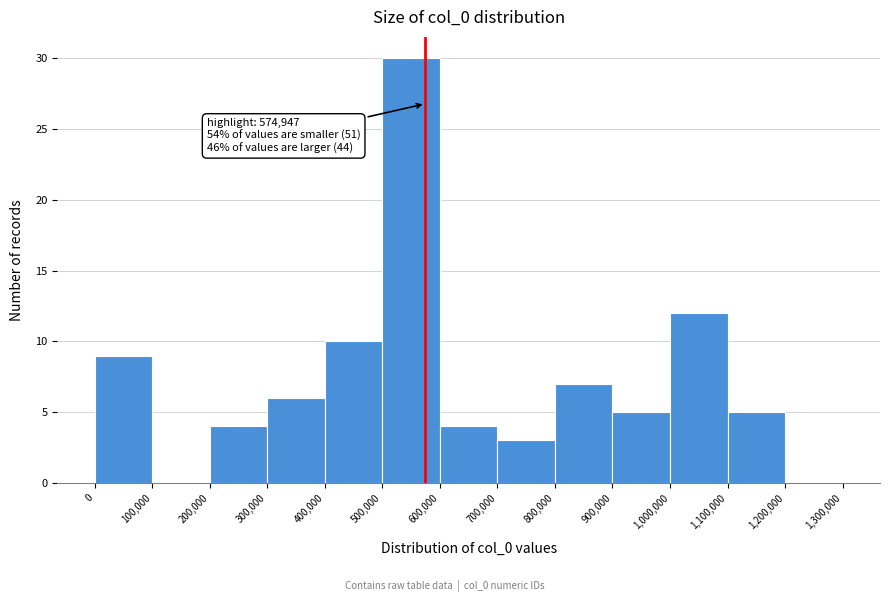

Over which range of the x-axis is the bar tallest?

500,000 to 600,000